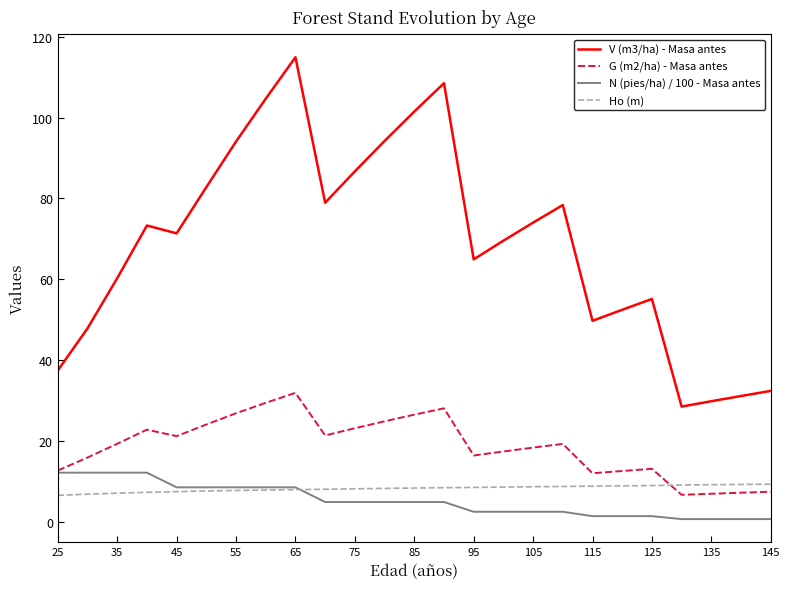

Which series has the largest range (max minus min)?

V (m3/ha) - Masa antes